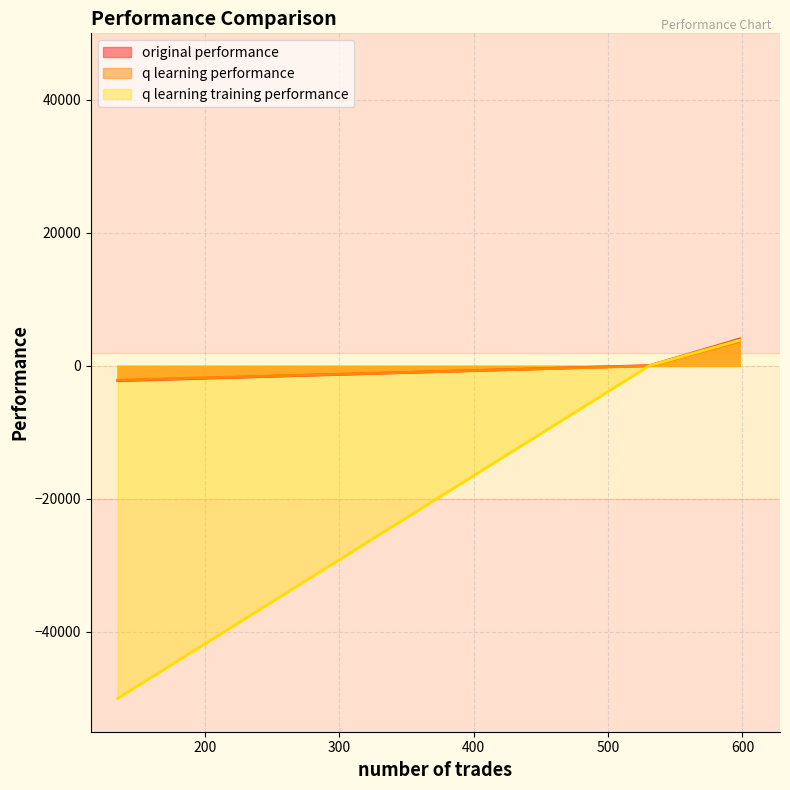

How many data points in q learning training performance are above 50?

2